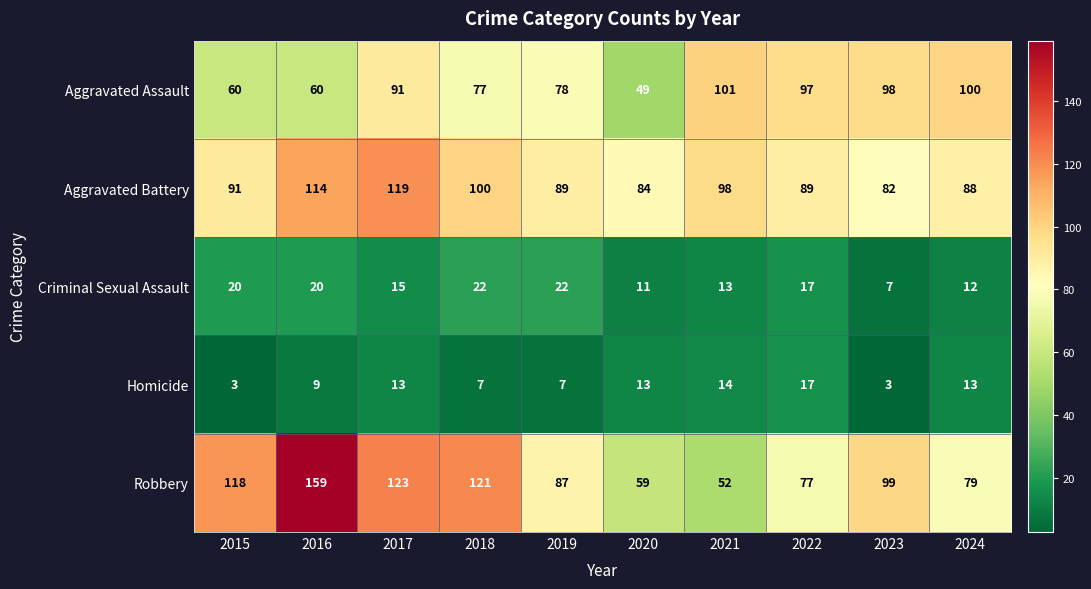

Which series has the largest range (max minus min)?

Robbery